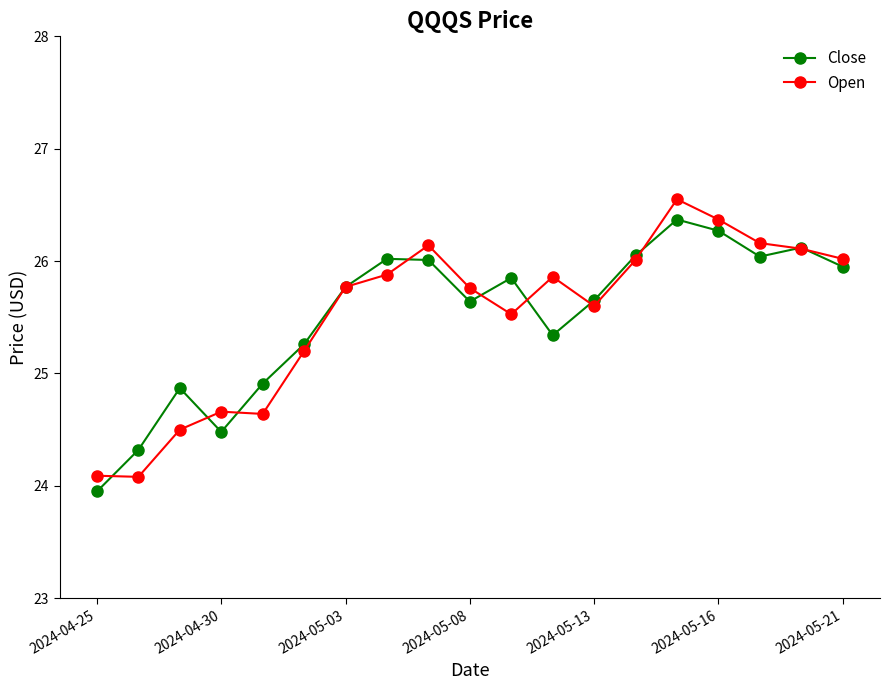

What is the highest value of the Close series?

26.4